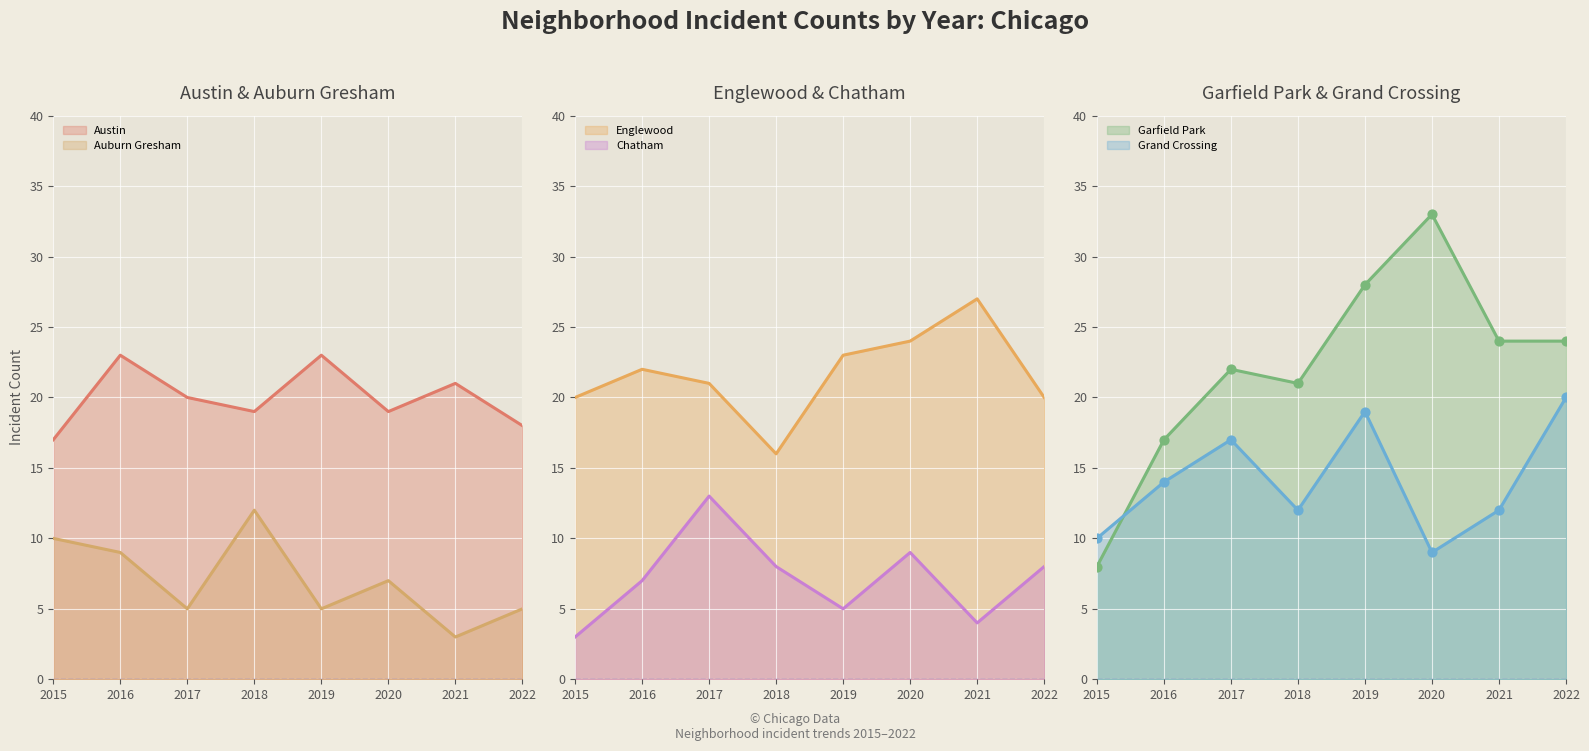

What is the total value across all series at 2016?

92